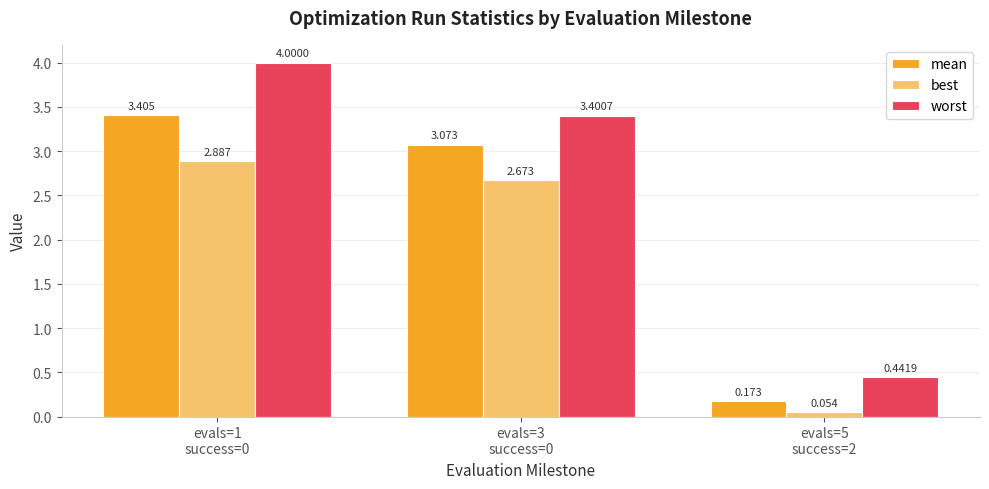

Rank the series by their average value, from lowest to highest.

best, mean, worst